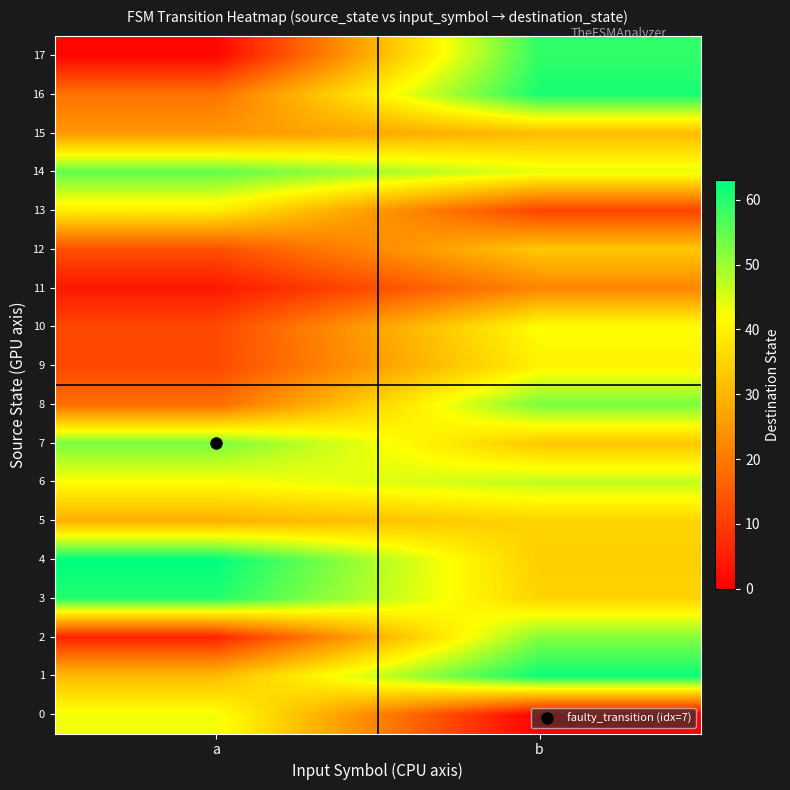

Reading left to right, transcribe all the data shown in this chart.

0: a=43	b=0
1: a=31	b=62
2: a=6	b=52
3: a=60	b=35
4: a=63	b=34
5: a=29	b=35
6: a=42	b=47
7: a=53	b=33
8: a=18	b=53
9: a=12	b=40
10: a=12	b=42
11: a=4	b=22
12: a=13	b=33
13: a=39	b=11
14: a=55	b=44
15: a=25	b=31
16: a=19	b=61
17: a=1	b=59